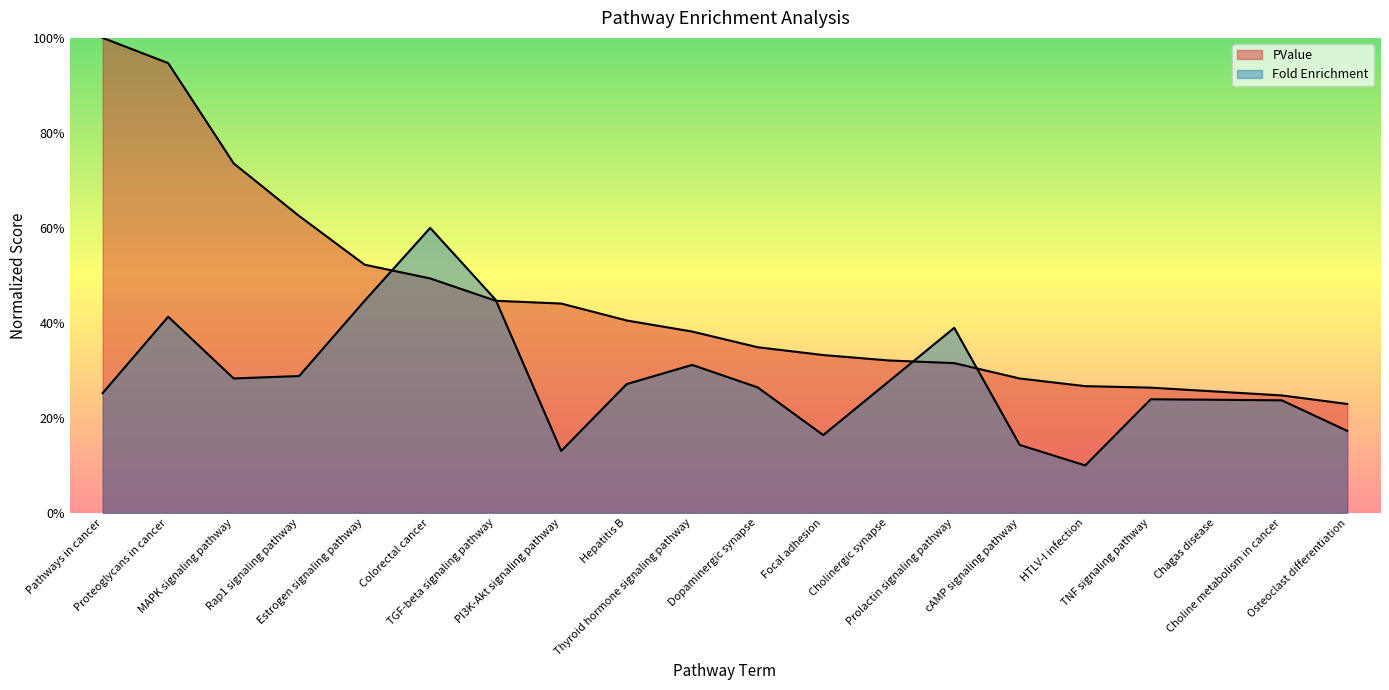

Count the number of data series in this chart.

1